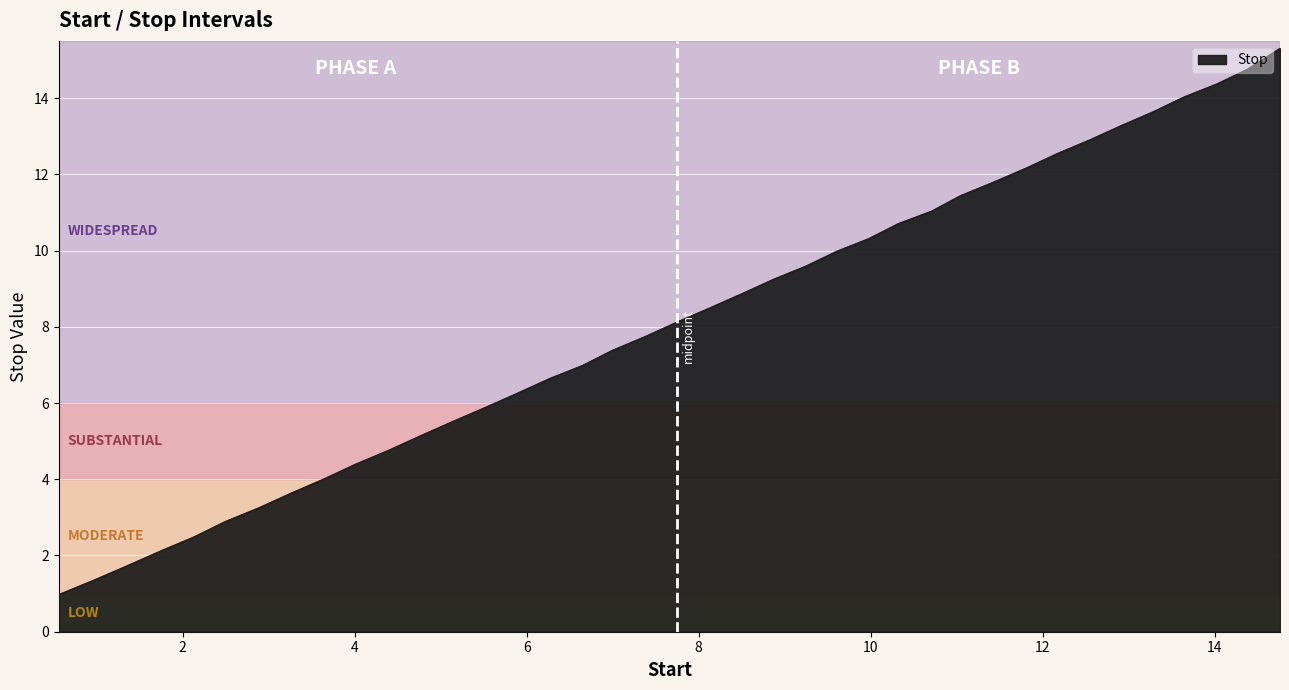

What is the maximum value shown in the chart?

15.3